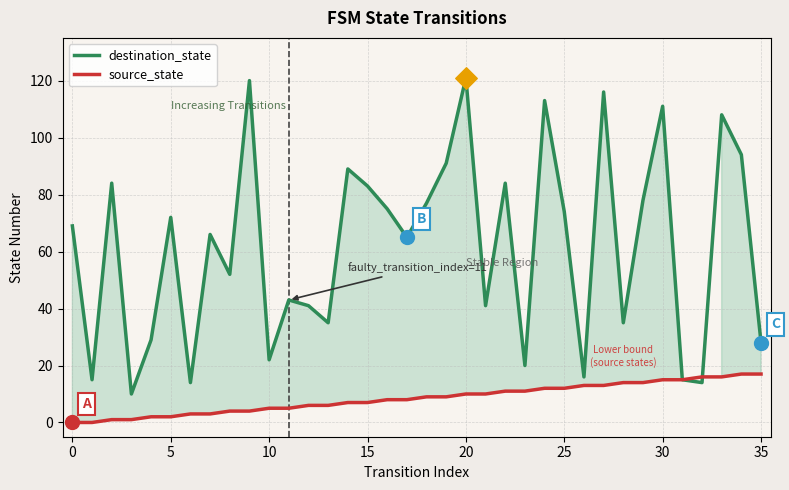

What are all the series names shown in the legend?

destination_state, source_state